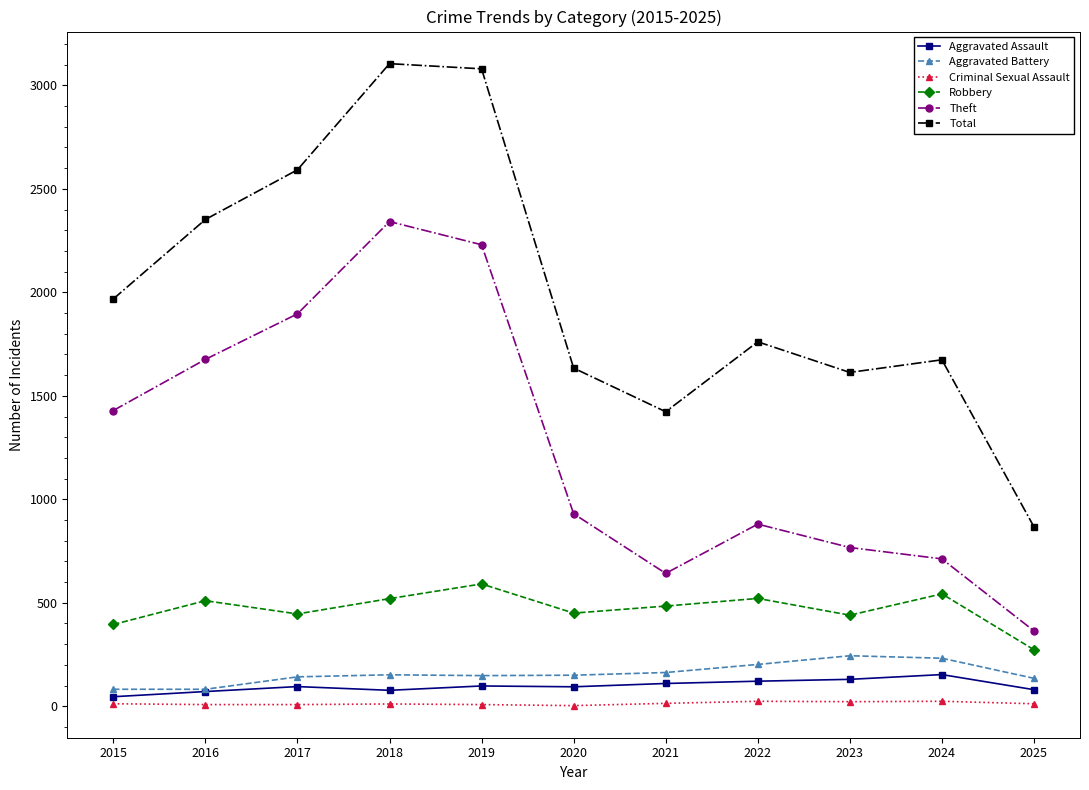

Which series changed the most between 2020 and 2022?

Total